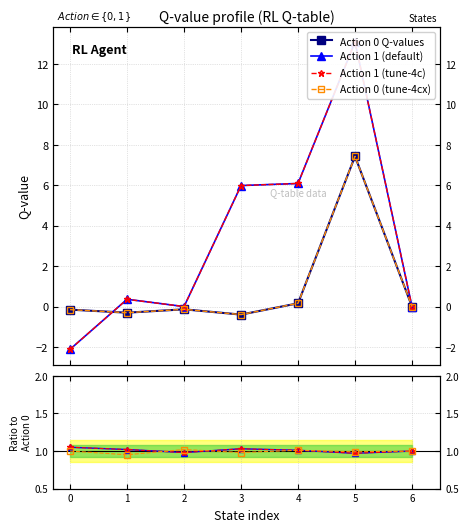

What is the sum of the Action 0 (mean Q) values at 2 and 3?

-0.5